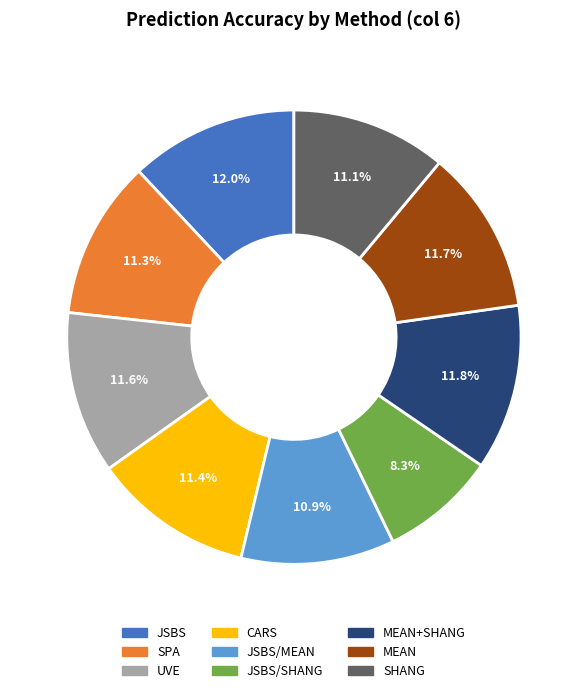

Count the number of slices in the pie.

9